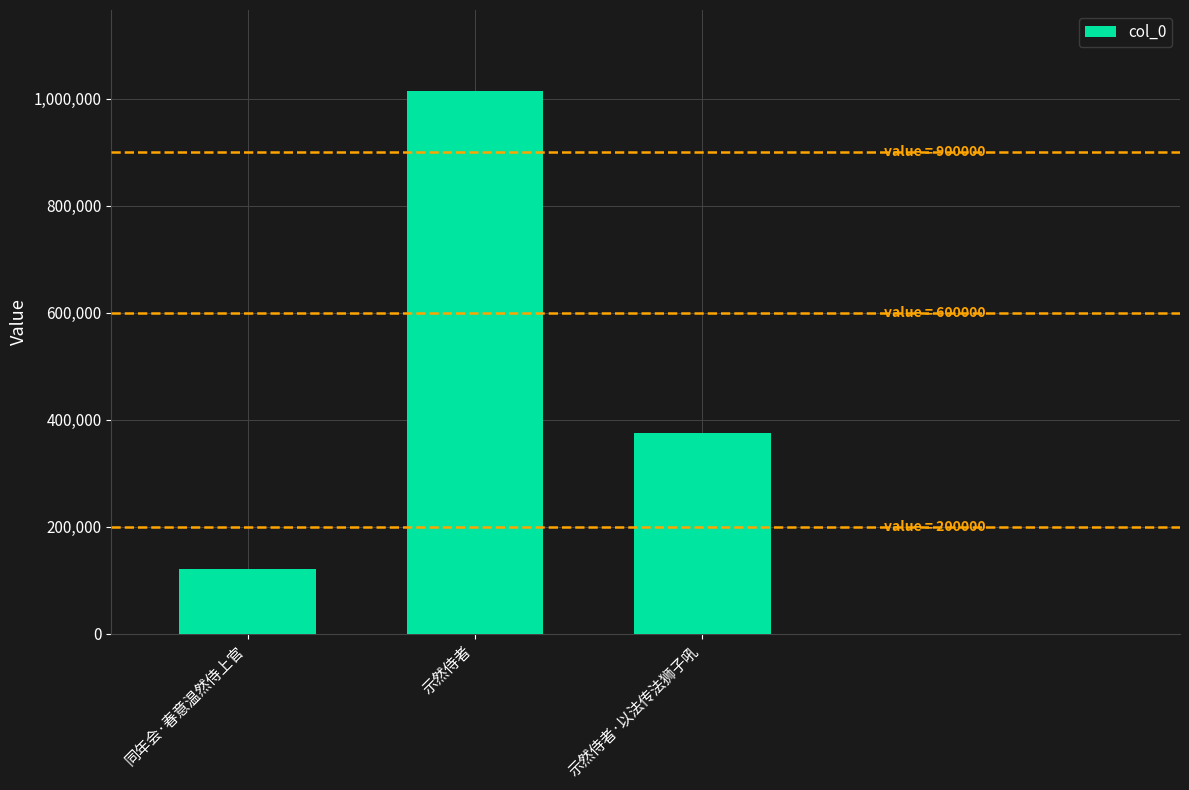

Are the bars grouped side by side (vs. stacked)?

No